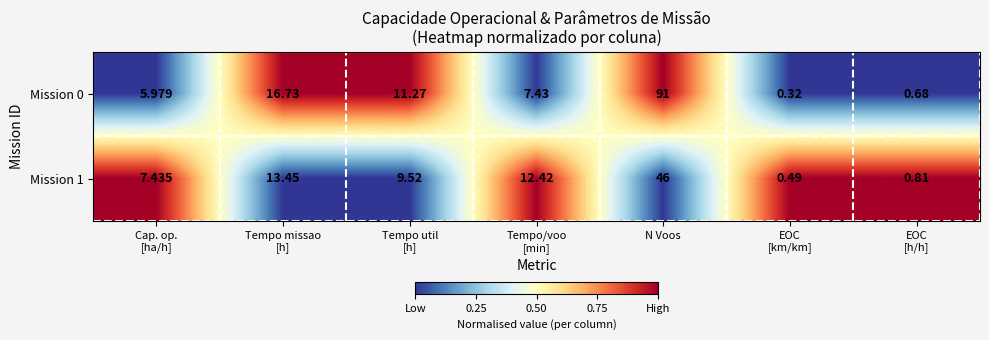

How many values in the Mission 0 series exceed 7?

4